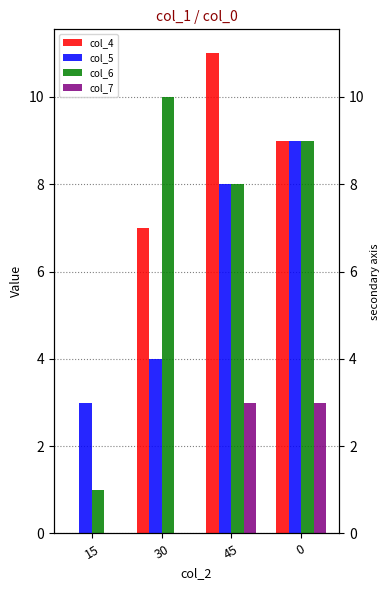

What is the difference between the highest and lowest values at 15?

3